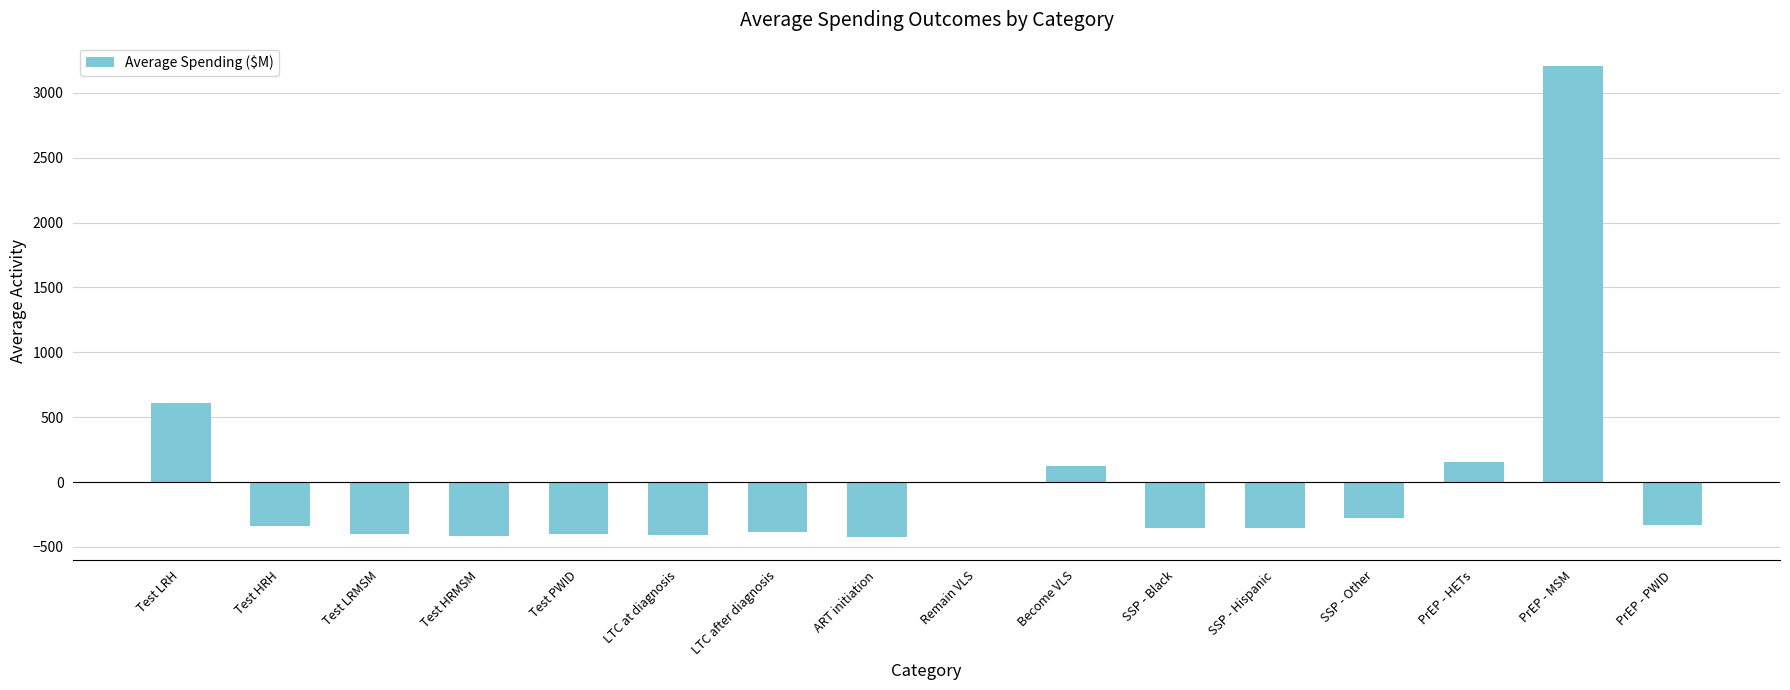

What is the sum of the values at SSP - Black and PrEP - MSM?

2847.5